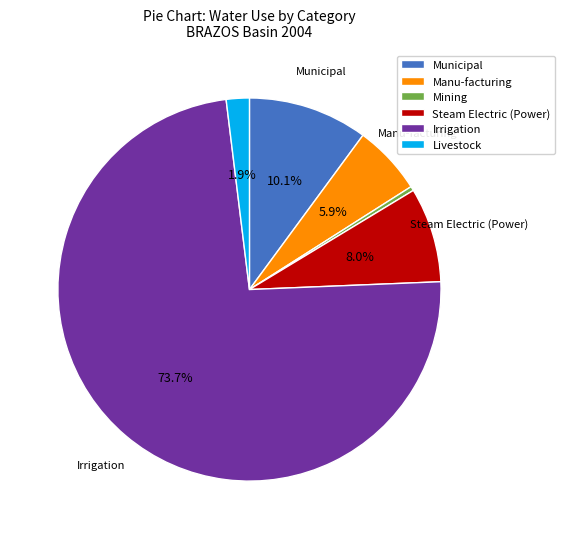

Rank the categories by value from lowest to highest.

Mining, Livestock, Manu-facturing, Steam Electric (Power), Municipal, Irrigation